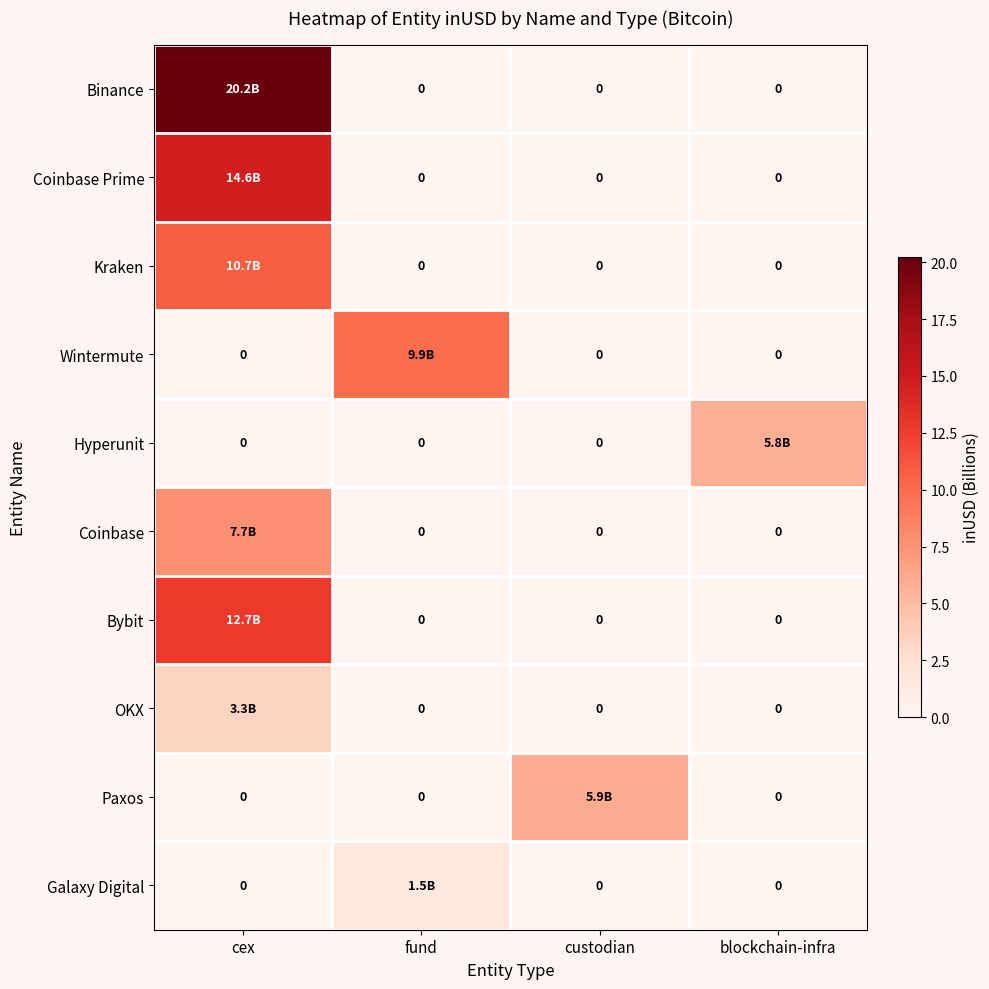

Where is Kraken nearest to the value 5?

fund